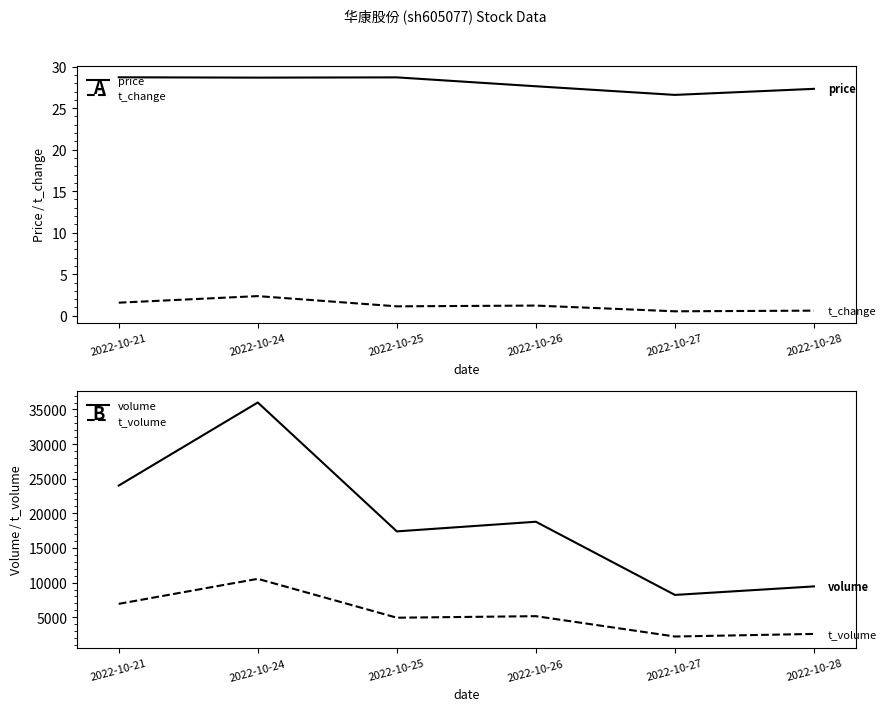

List the labels in order of t_volume value, largest first.

2022-10-24, 2022-10-21, 2022-10-26, 2022-10-25, 2022-10-28, 2022-10-27